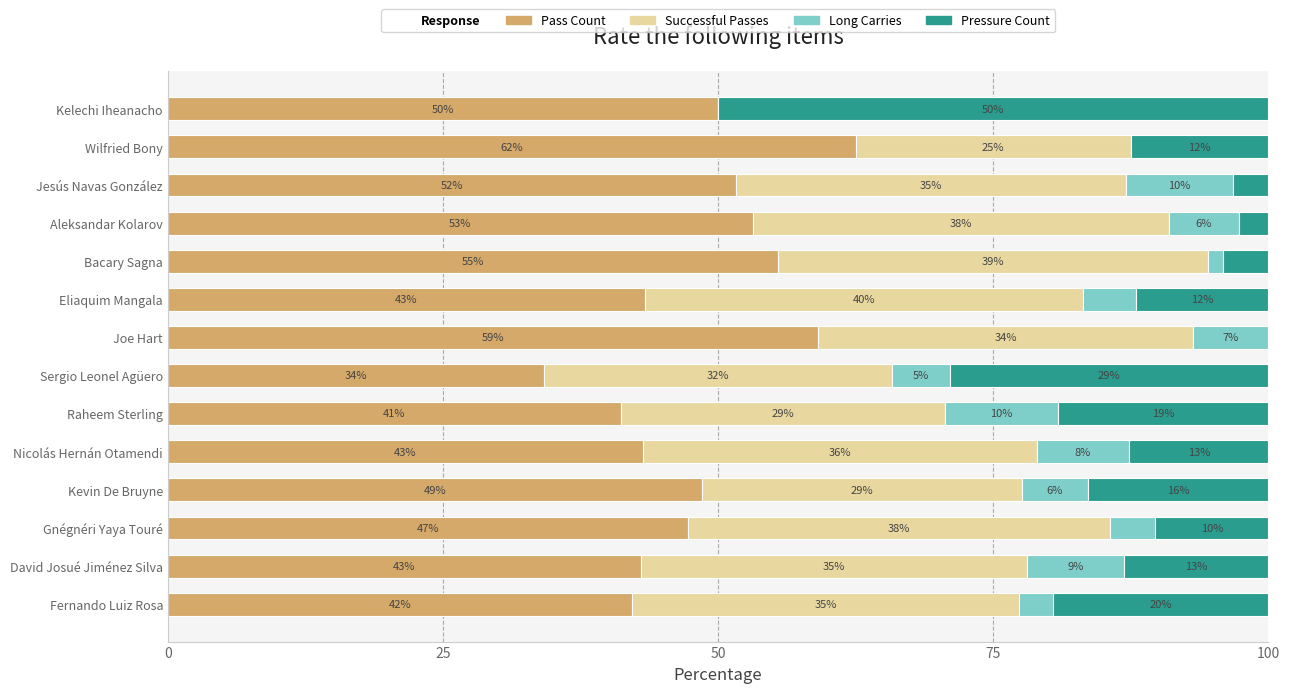

What is the total value across all series at Kelechi Iheanacho?

100.0